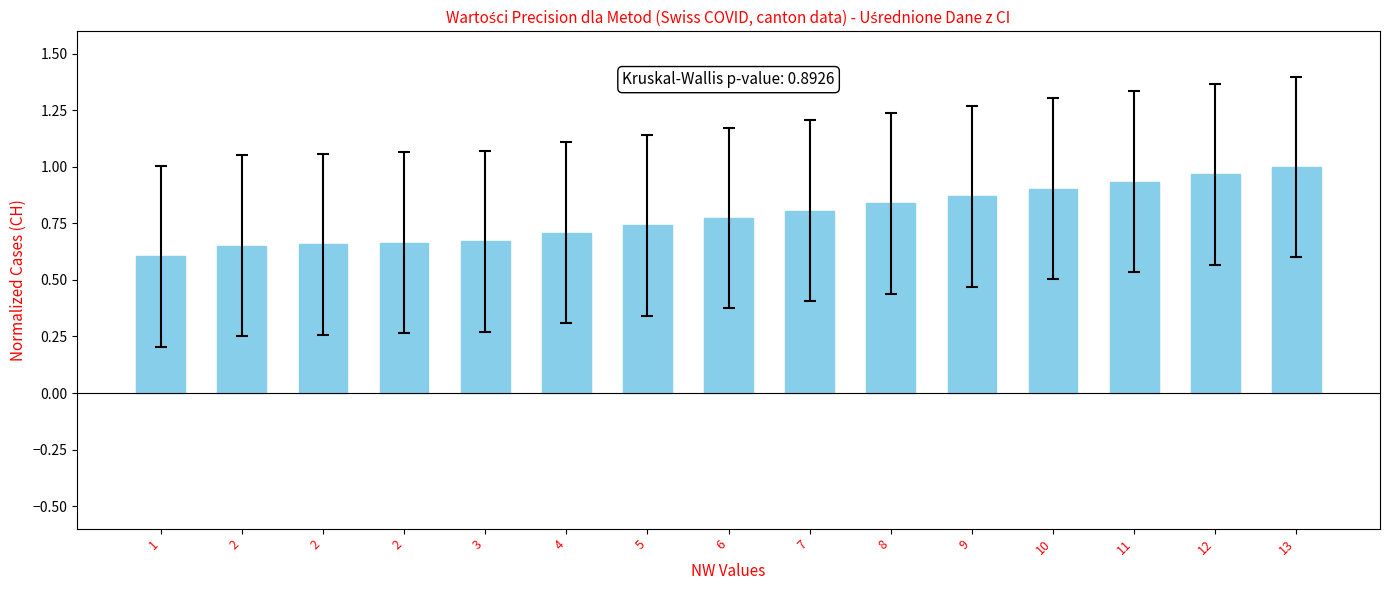

What is the value of the 15th bar from the left?

1.0